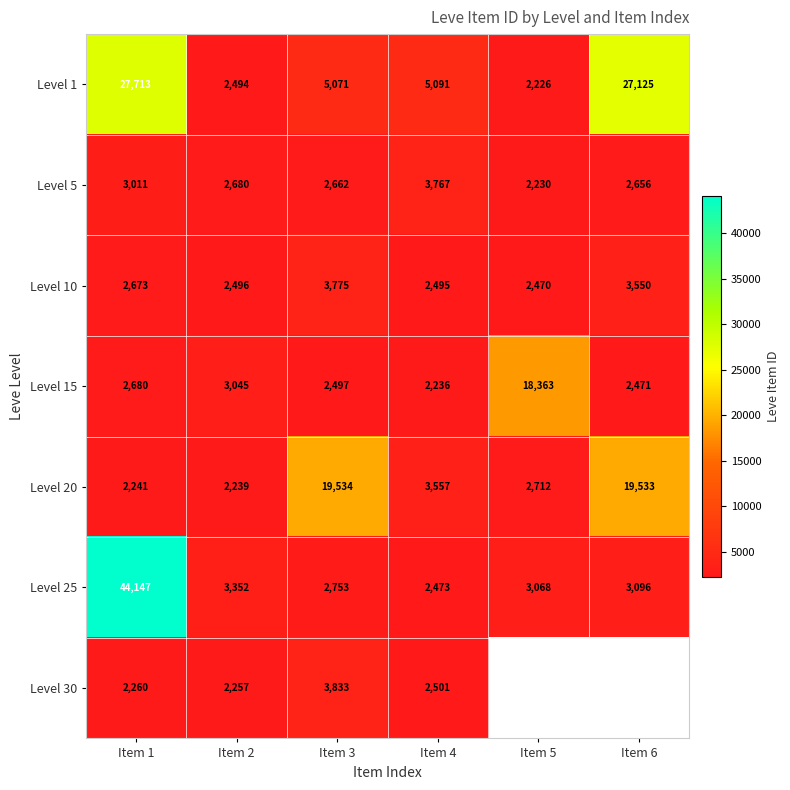

At how many categories does at least one series exceed 10660?

4